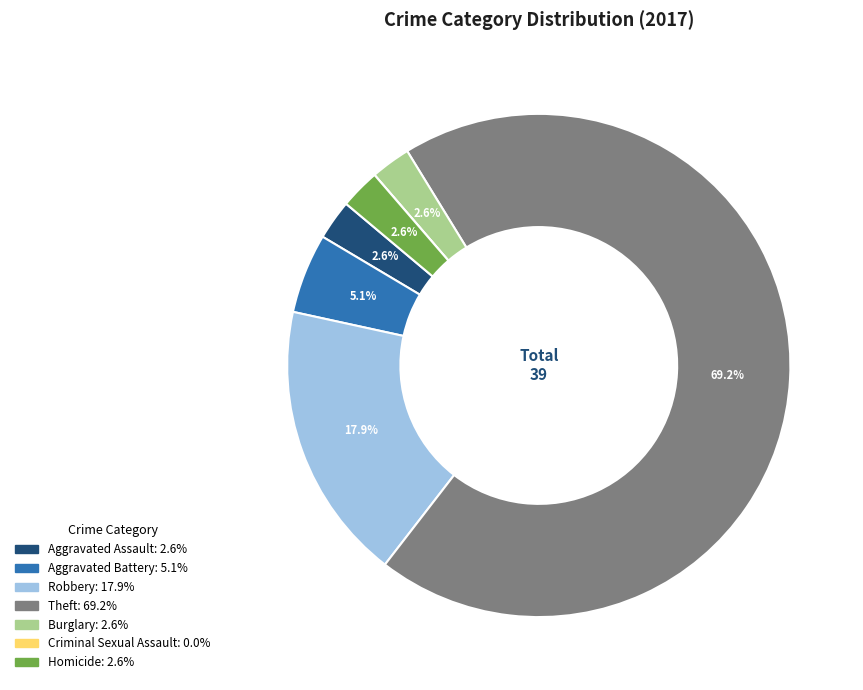

What percentage is the Burglary slice, to the nearest percent?

3%